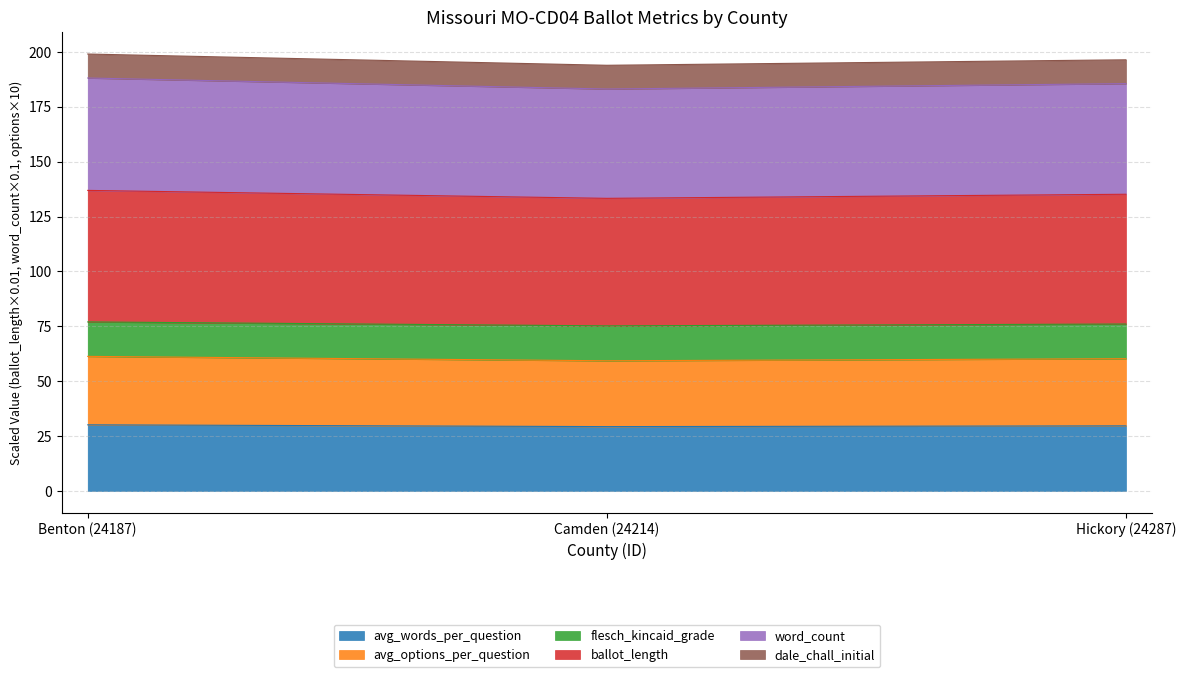

The value of flesch_kincaid_grade at Hickory (24287) is 115.9. True or false?

False